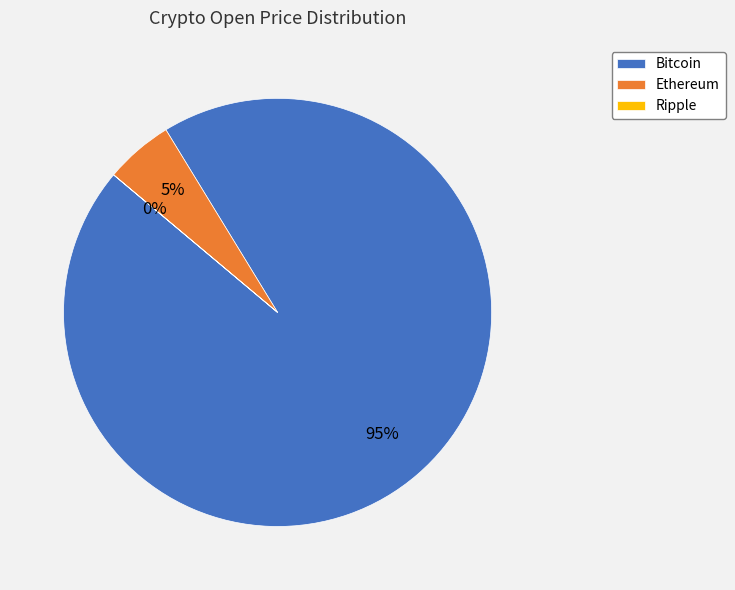

To the nearest percent, what is the average slice percentage?

33%